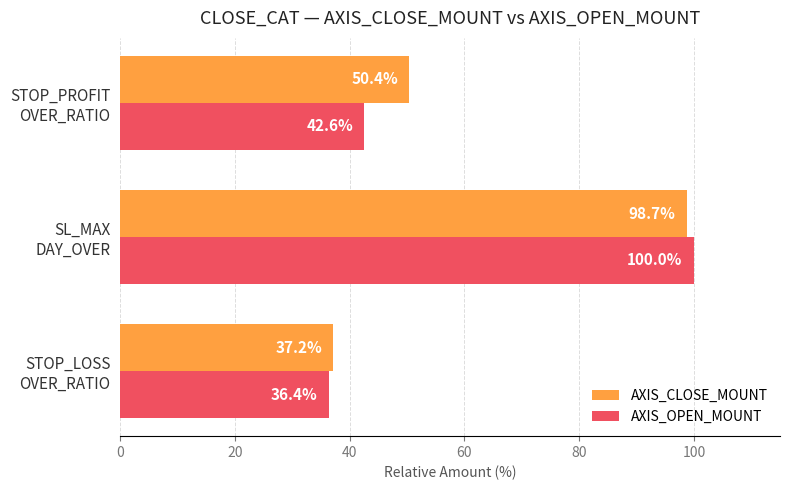

Which series has the largest total across all categories?

AXIS_CLOSE_MOUNT